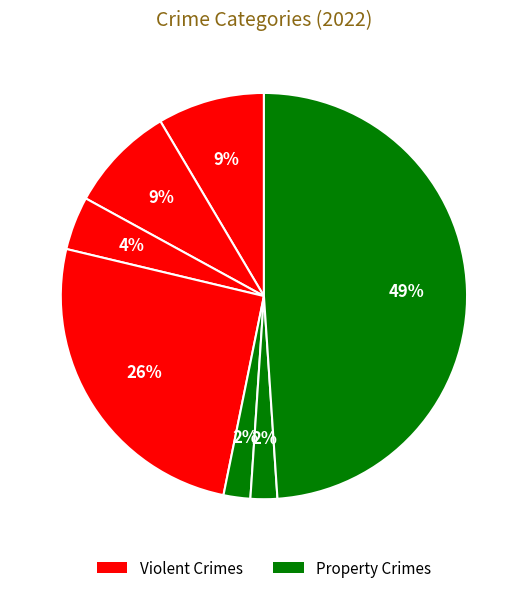

How many slices are in this pie chart?

7